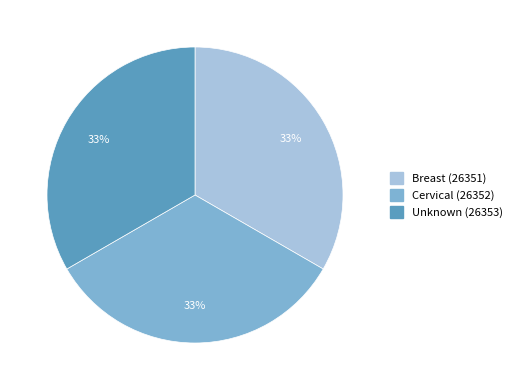

Does Unknown (26353) account for over 50% of the chart?

No